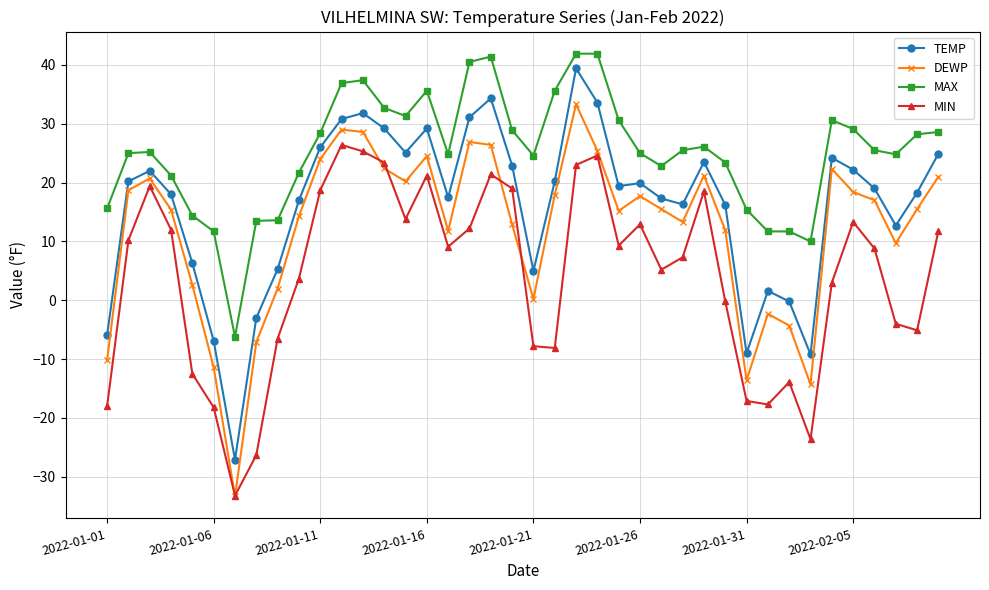

How many negative values does the MAX series have?

1